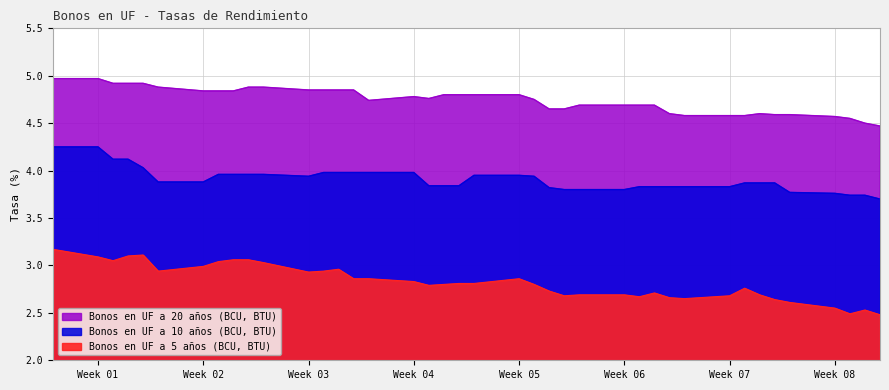

Which series has the largest total across all categories?

Bonos en UF a 20 años (BCU, BTU)